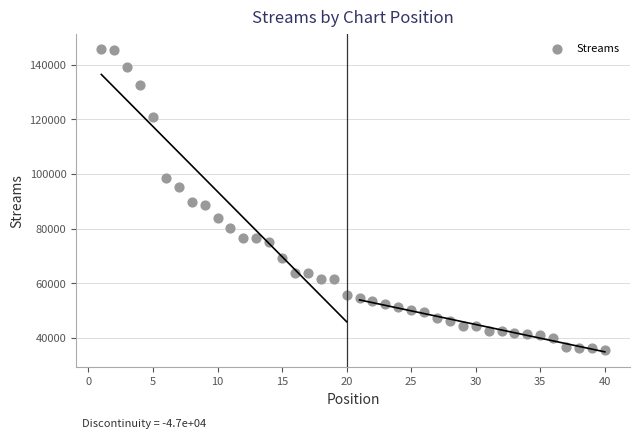

What is the range of Y values (max minus min)?

110122